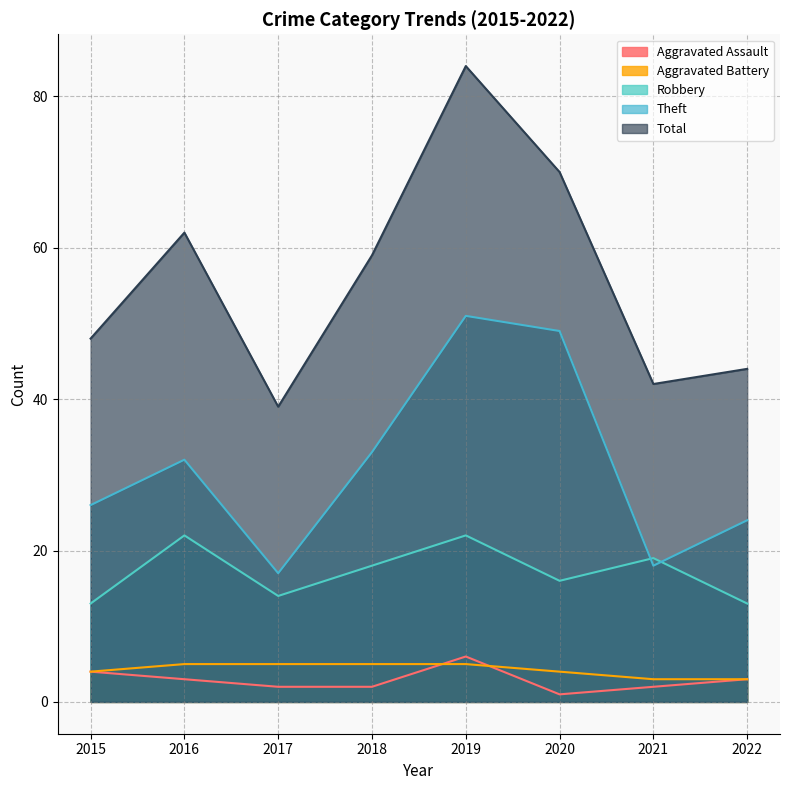

What is the value of the Total point at the 8th from the left?

44